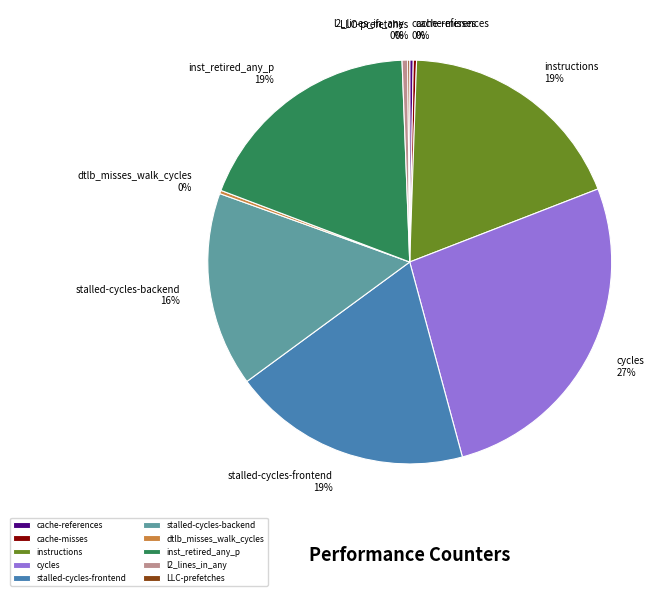

Which slice is the largest?

cycles